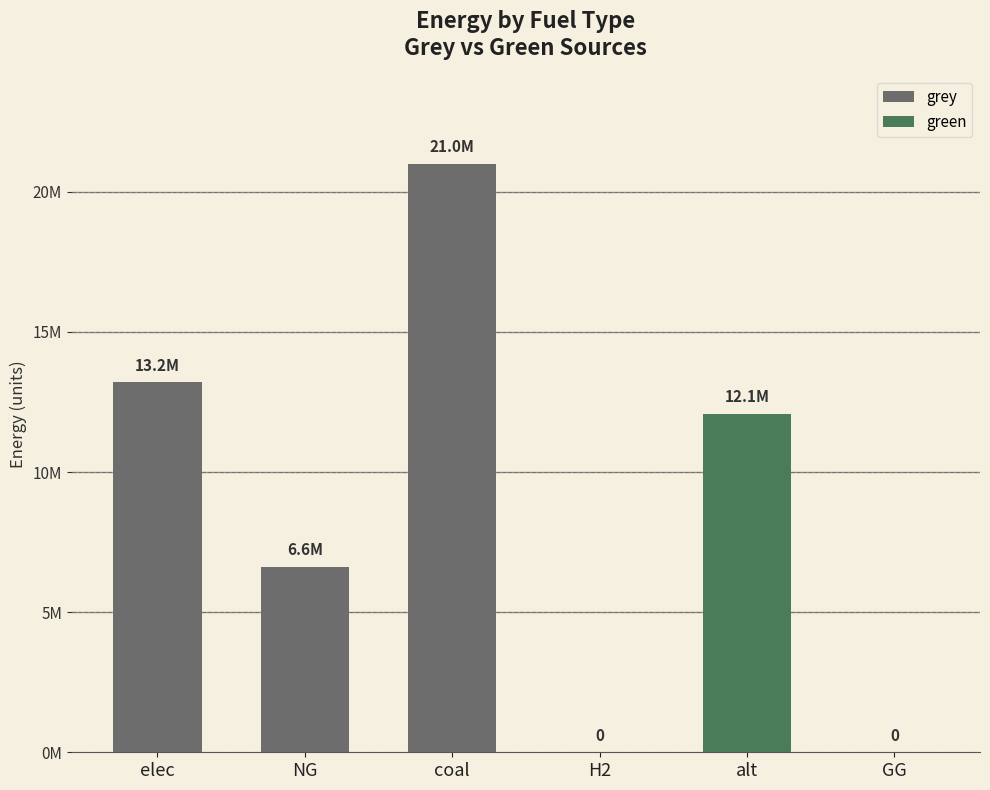

What is the average value of the grey series?

6801760.3